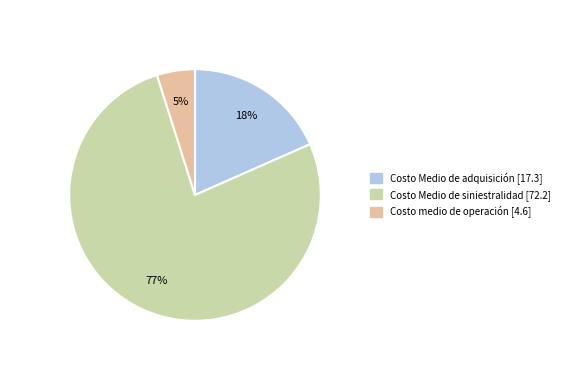

Does any single category account for the majority?

Yes